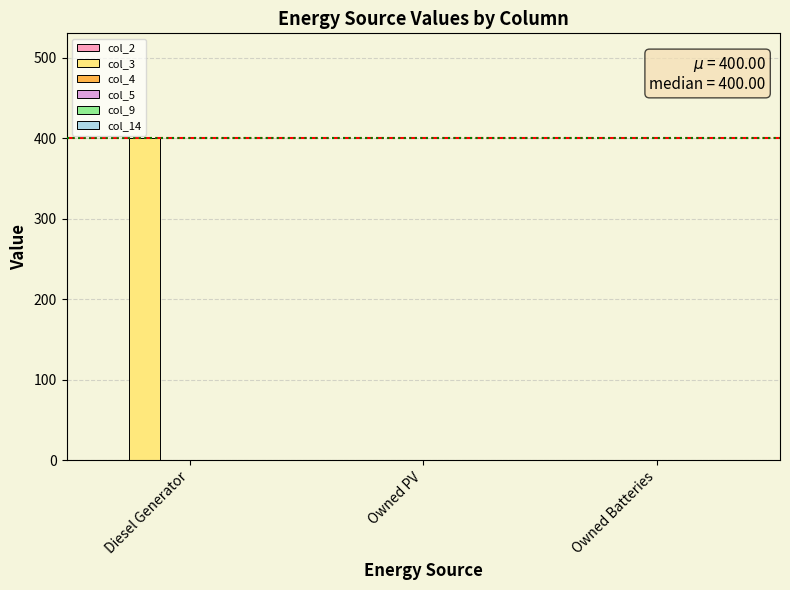

What is the maximum value shown in the chart?

400